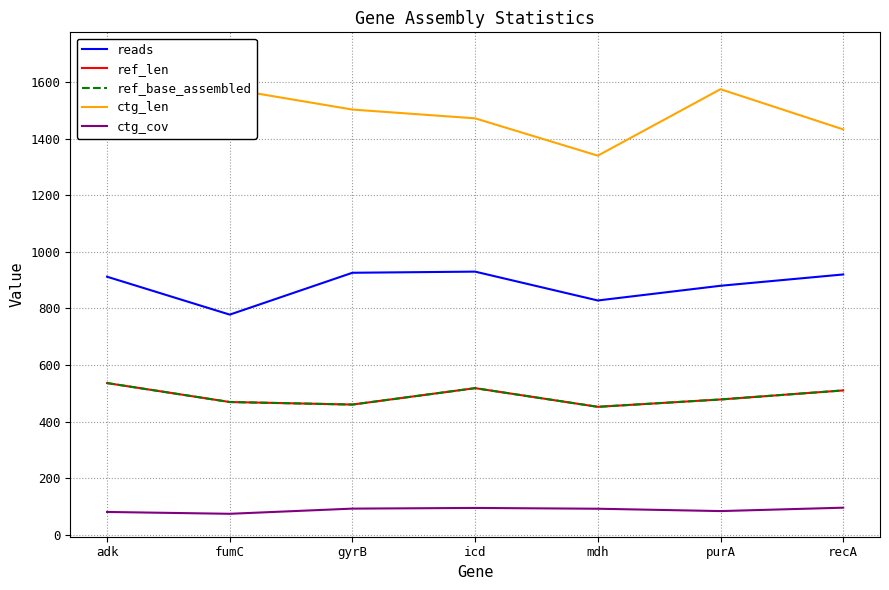

Where is ref_base_assembled nearest to the value 494?

purA